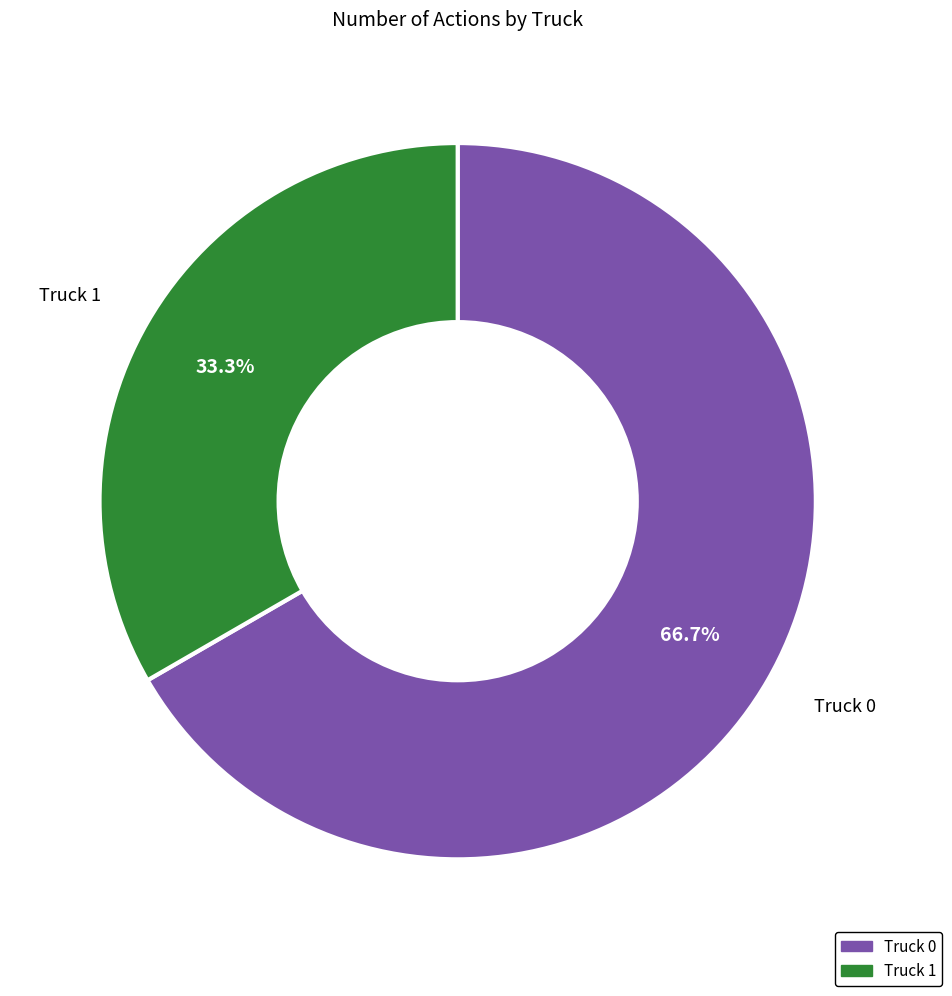

To the nearest percent, what is the average slice percentage?

50%